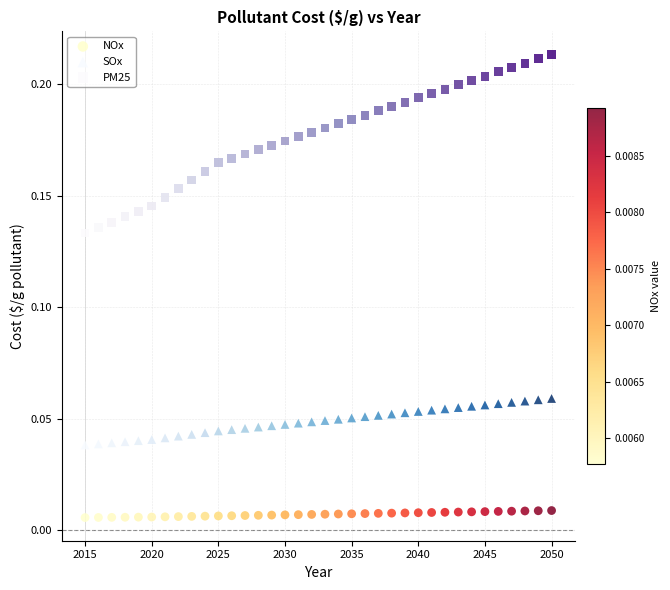

Which series reaches the minimum Y coordinate?

NOx